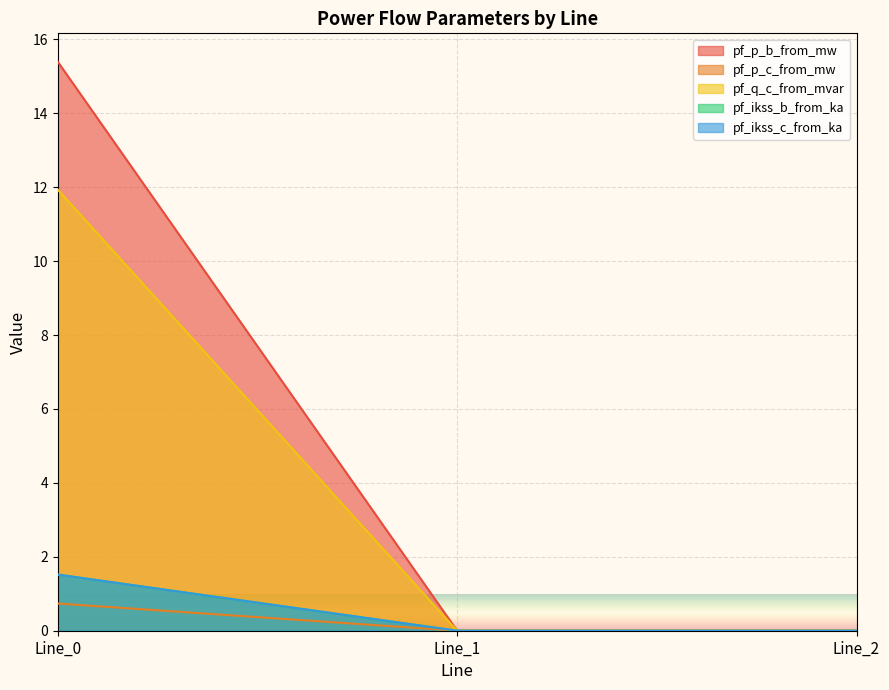

The value of pf_p_c_from_mw at Line_2 is 0.0. True or false?

False